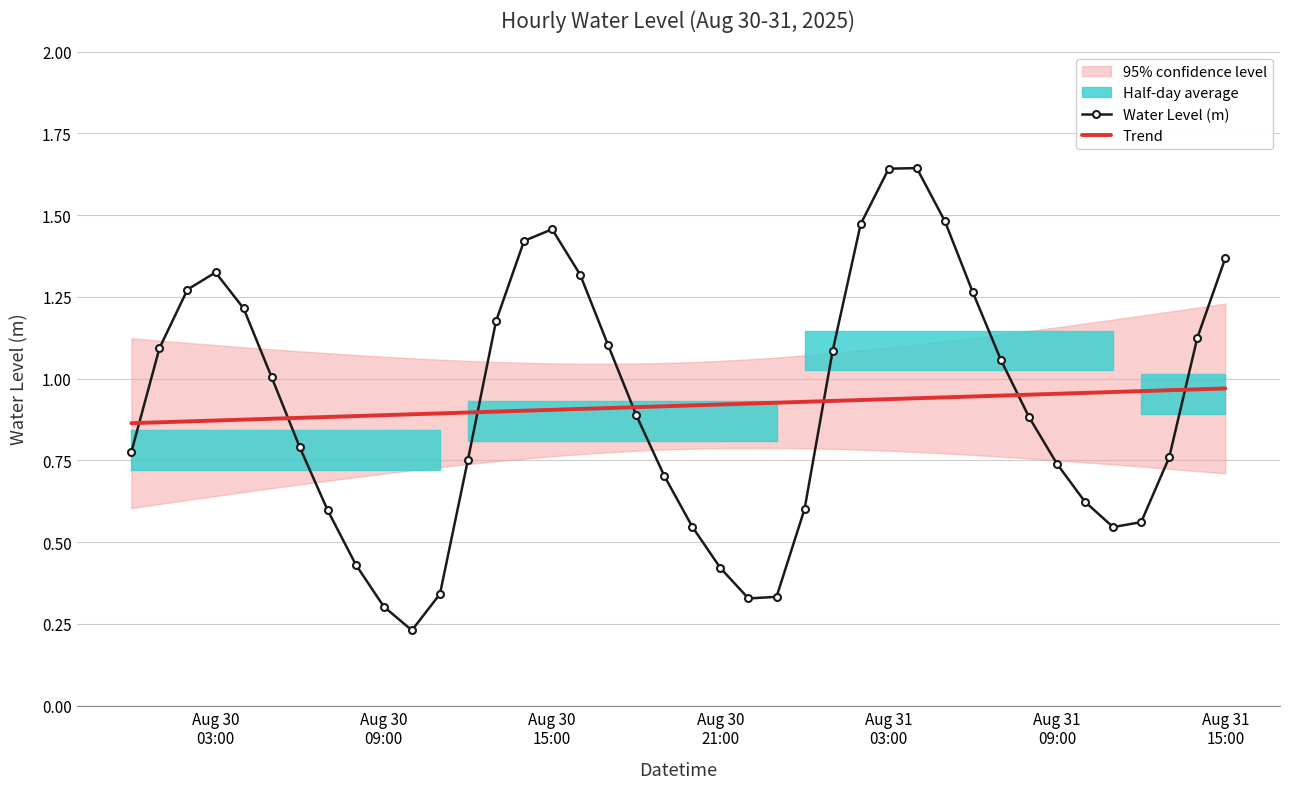

True or false: Trend and Water Level (m) cross at least once.

True